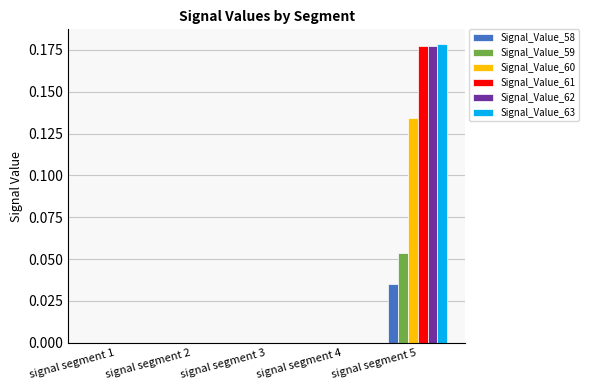

True or false: Signal_Value_59 has a value of 0.0 at signal segment 3.

True